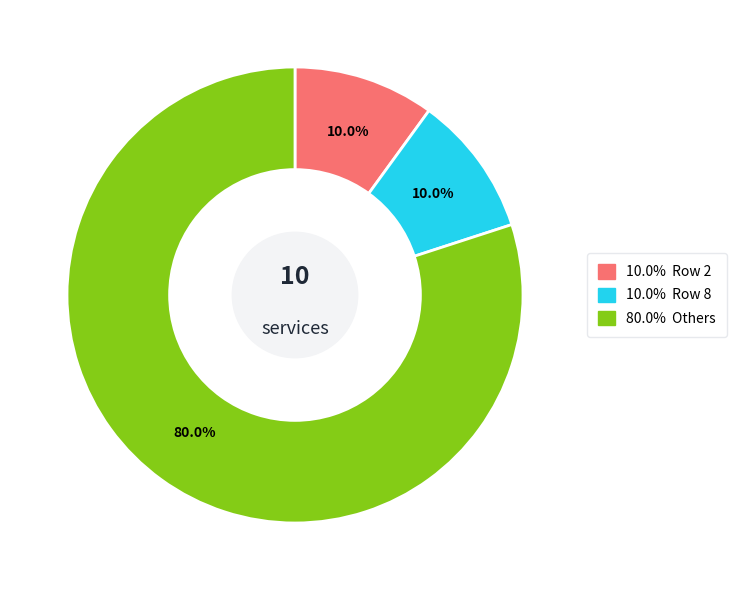

How many segments does this pie chart have?

3